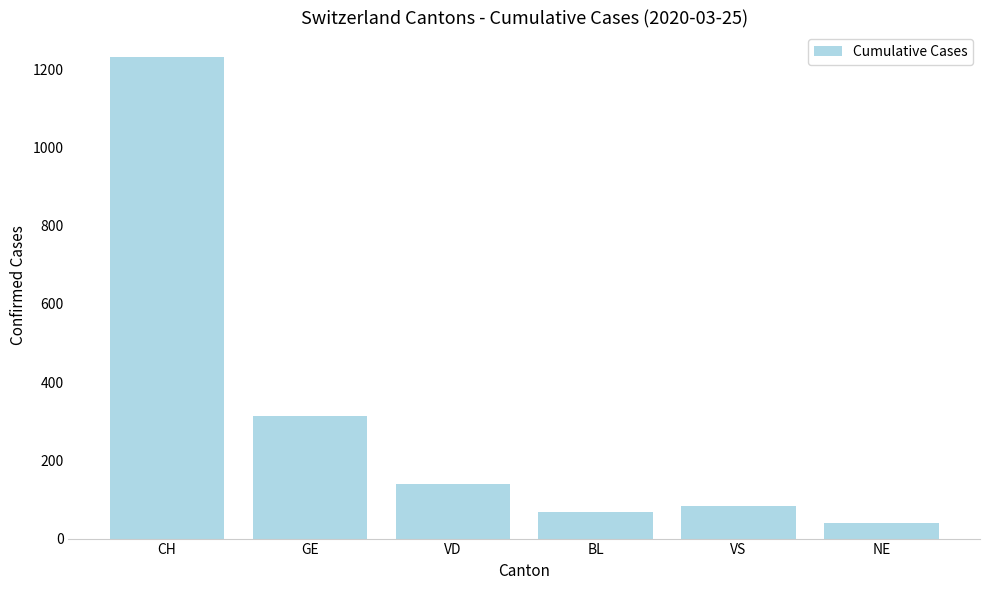

What is the maximum value shown in the chart?

1232